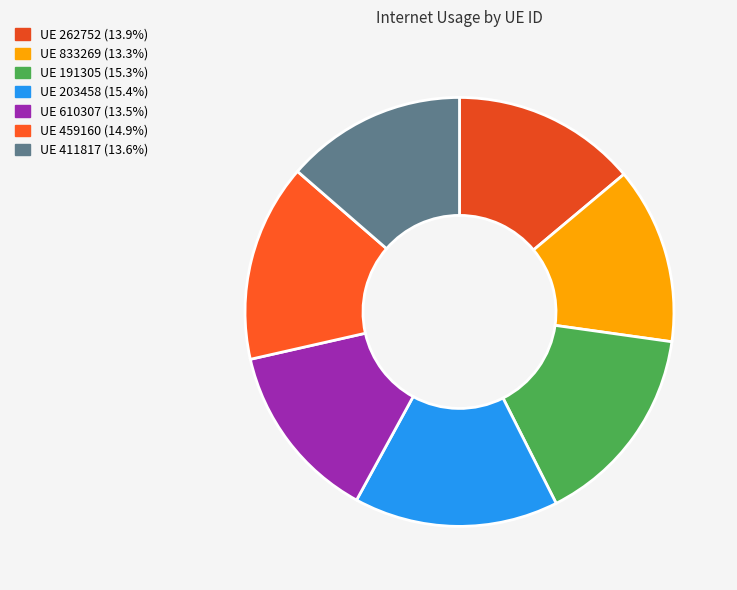

How many slices are in this pie chart?

7